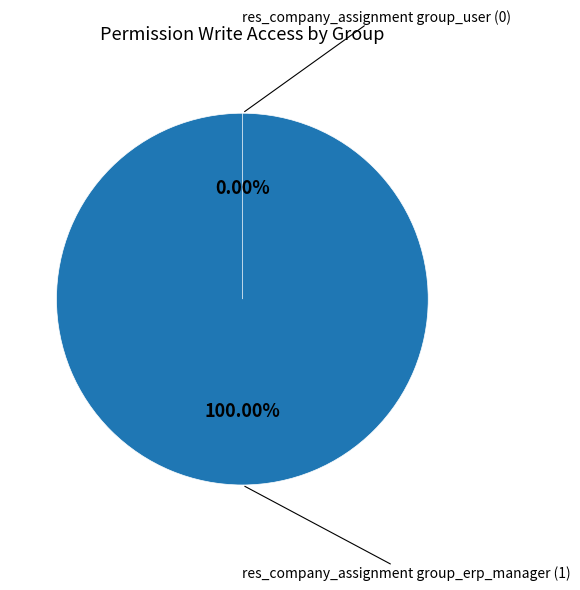

Does res_company_assignment group_user represent more than half of the total?

No